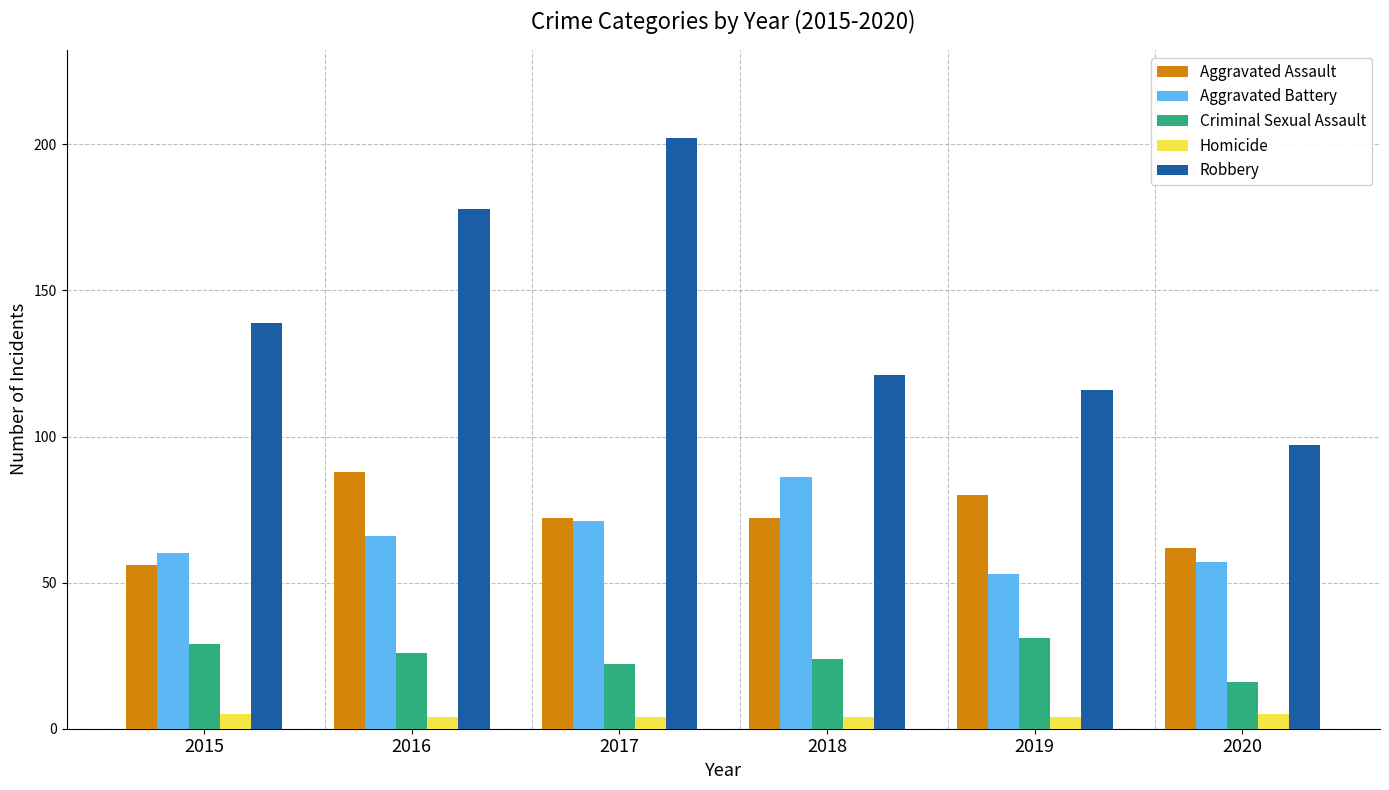

Which series has the largest total across all categories?

Robbery